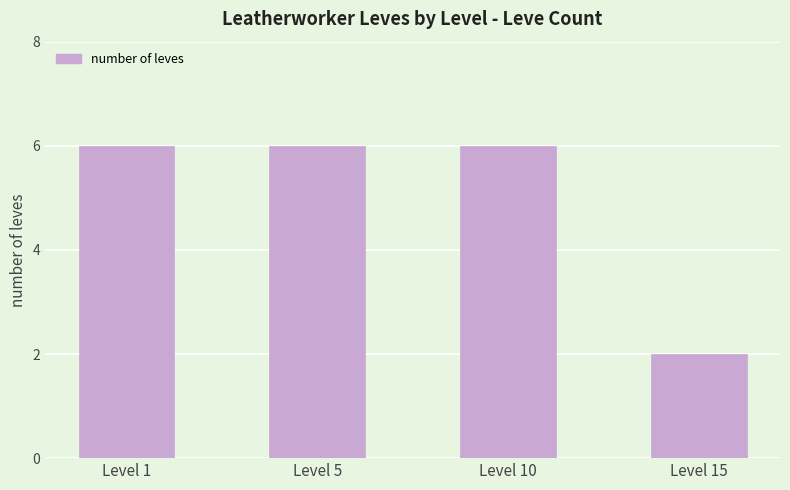

Reading right to left, extract all data points from this chart.

2	6	6	6